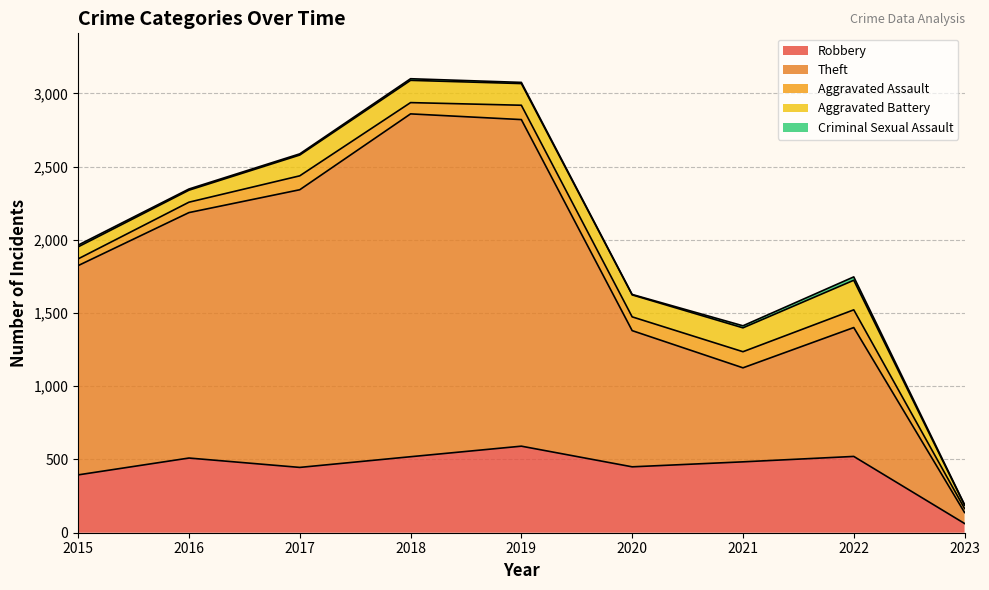

The Aggravated Battery series shows 82 at 2015. True or false?

True